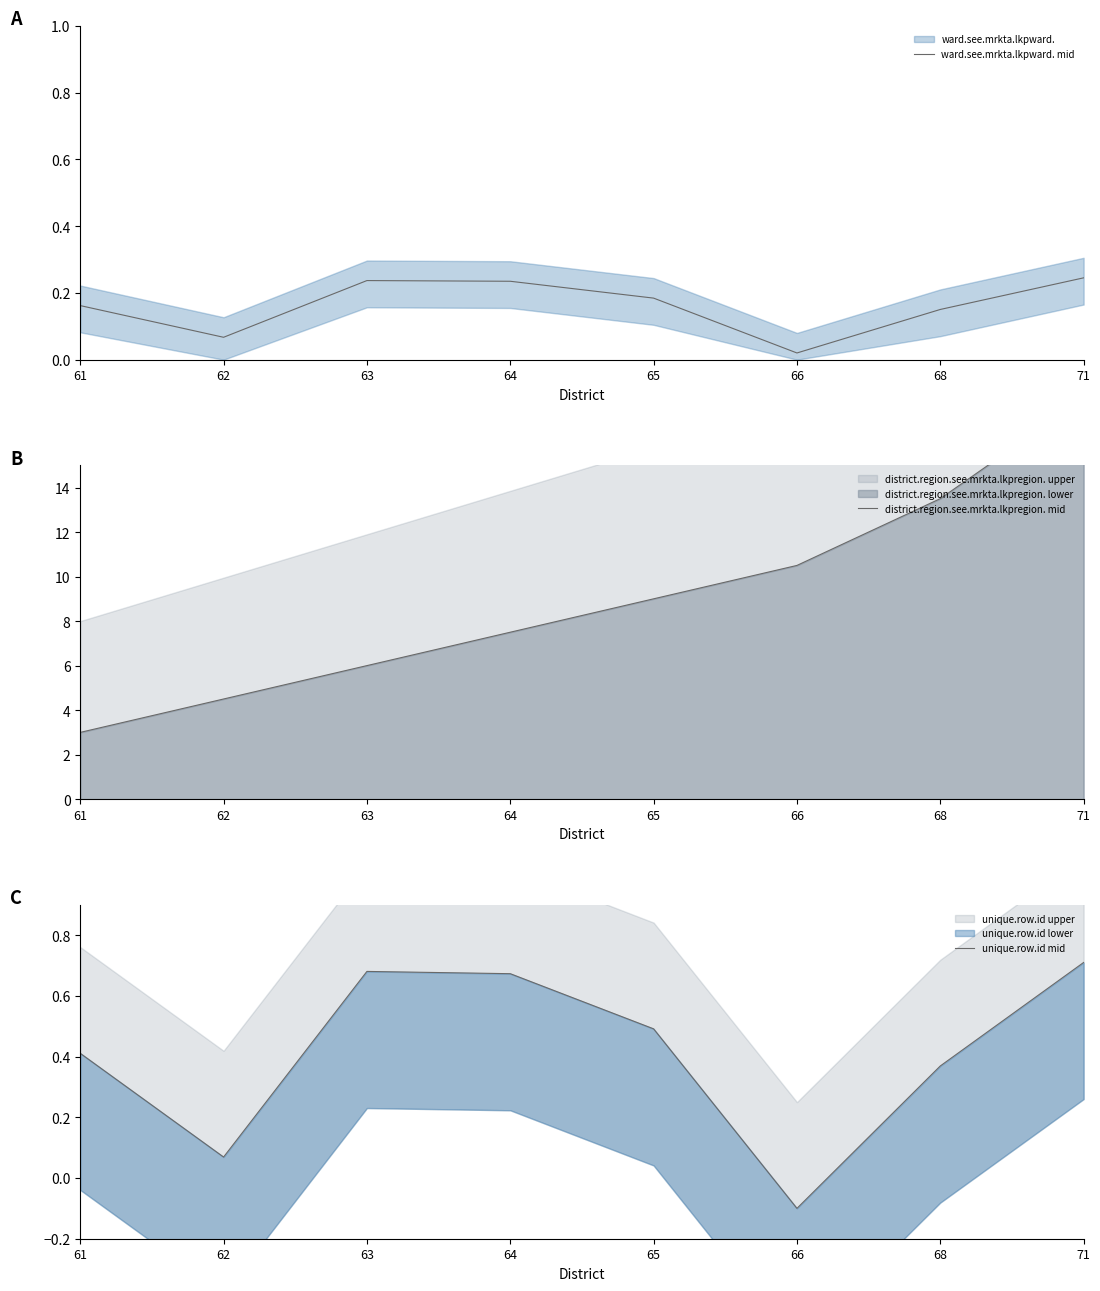

Reading left to right, list all the values displayed in this chart.

ward.see.mrkta.lkpward. mid: 0.2	0.1	0.2	0.2	0.2	0.0	0.2	0.2
district.region.see.mrkta.lkpregion. mid: 3.0	4.5	6.0	7.5	9.0	10.5	13.5	18.0
unique.row.id mid: 0.4	0.1	0.7	0.7	0.5	-0.1	0.4	0.7